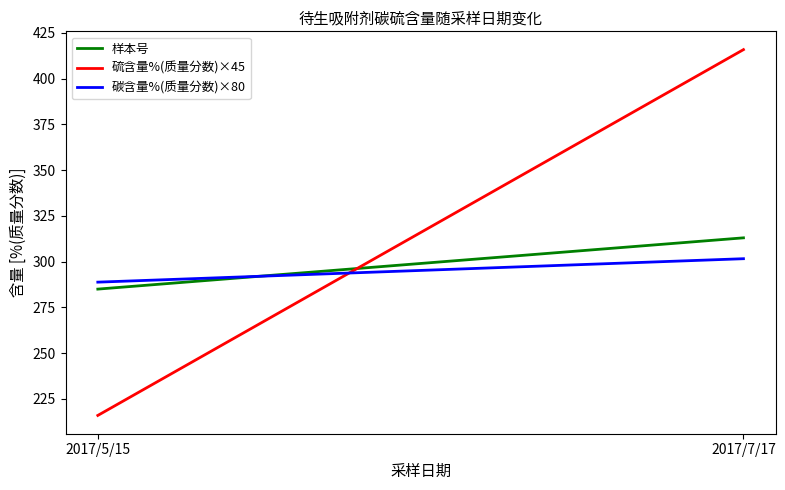

What position from the right is 2017/7/17?

1